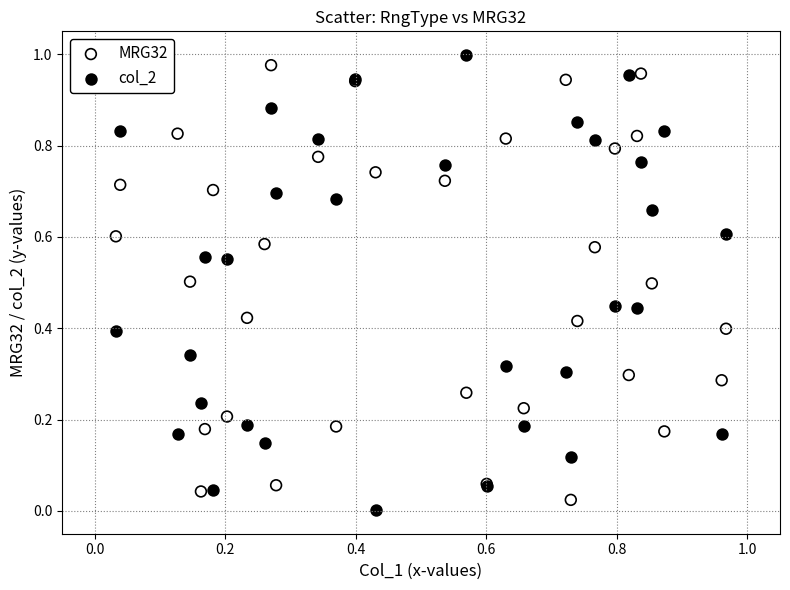

What are all the series names shown in the legend?

MRG32, col_2